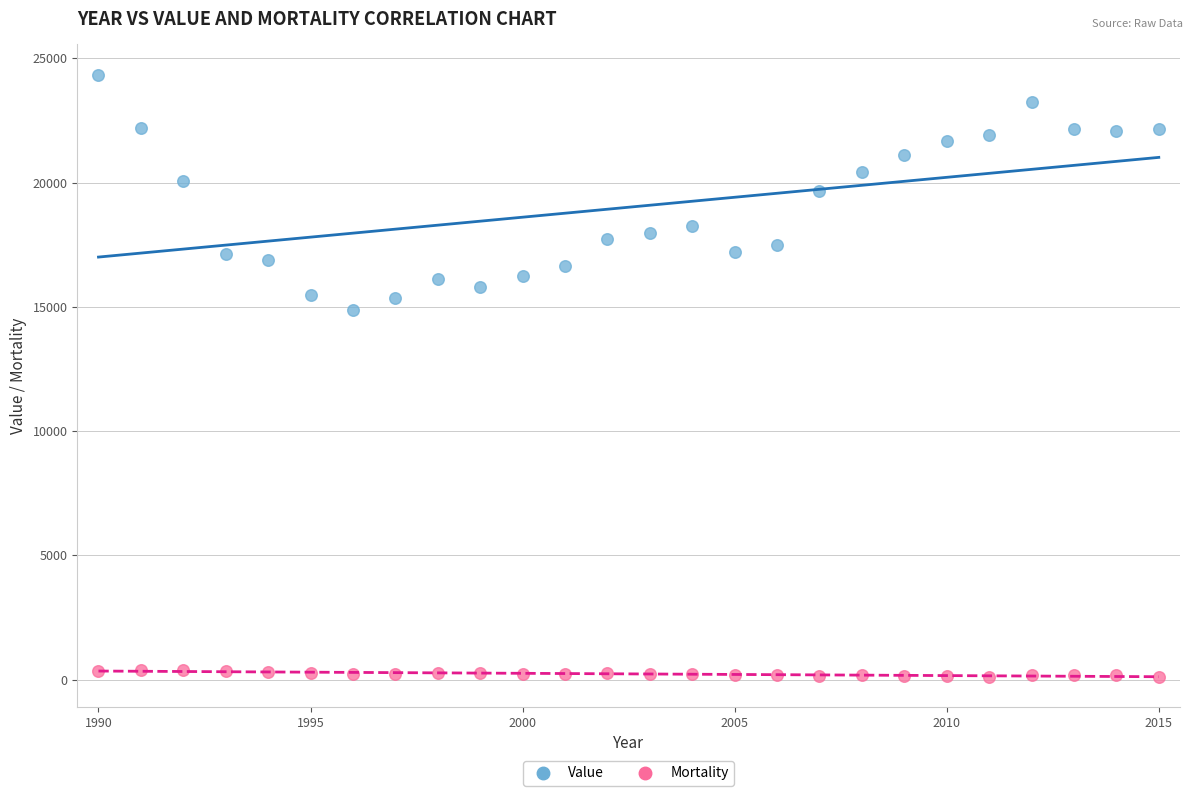

Which series has the widest spread of Y values?

Value